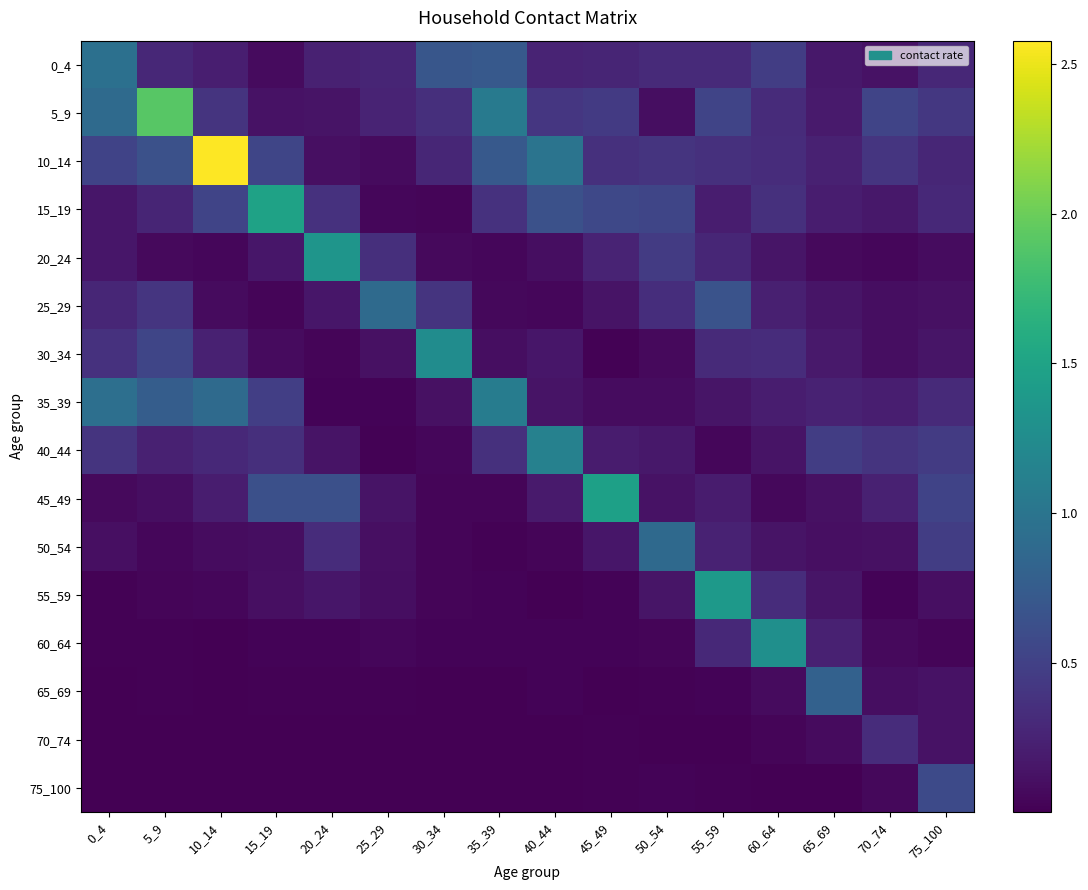

At which category does the chart reach its minimum across all series?

25_29